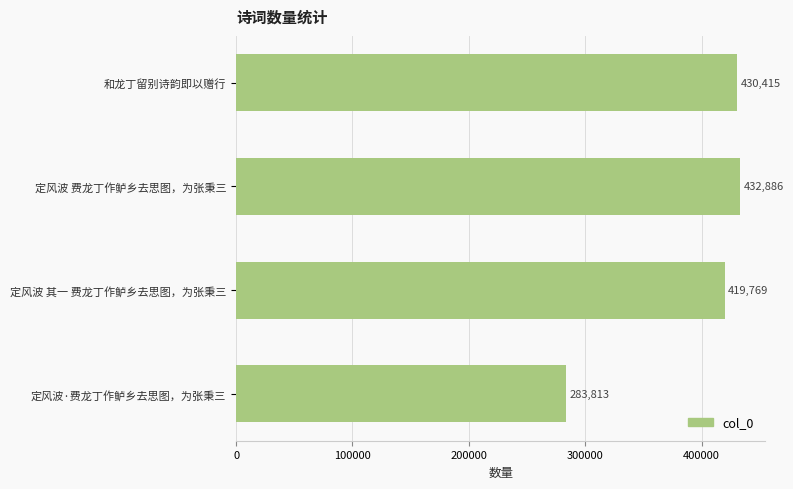

Between 和龙丁留别诗韵即以赠行 and 定风波·费龙丁作鲈乡去思图，为张秉三, which is larger?

和龙丁留别诗韵即以赠行